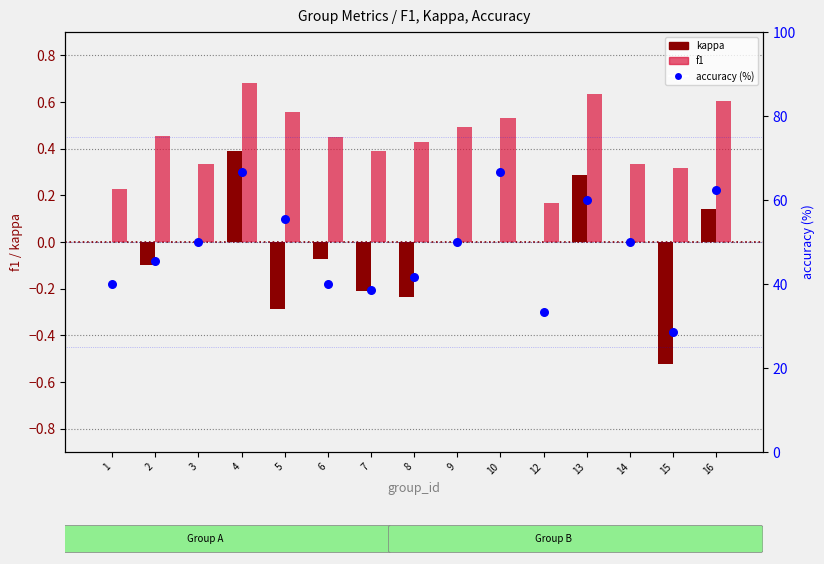

At how many categories does at least one series exceed 26?

15